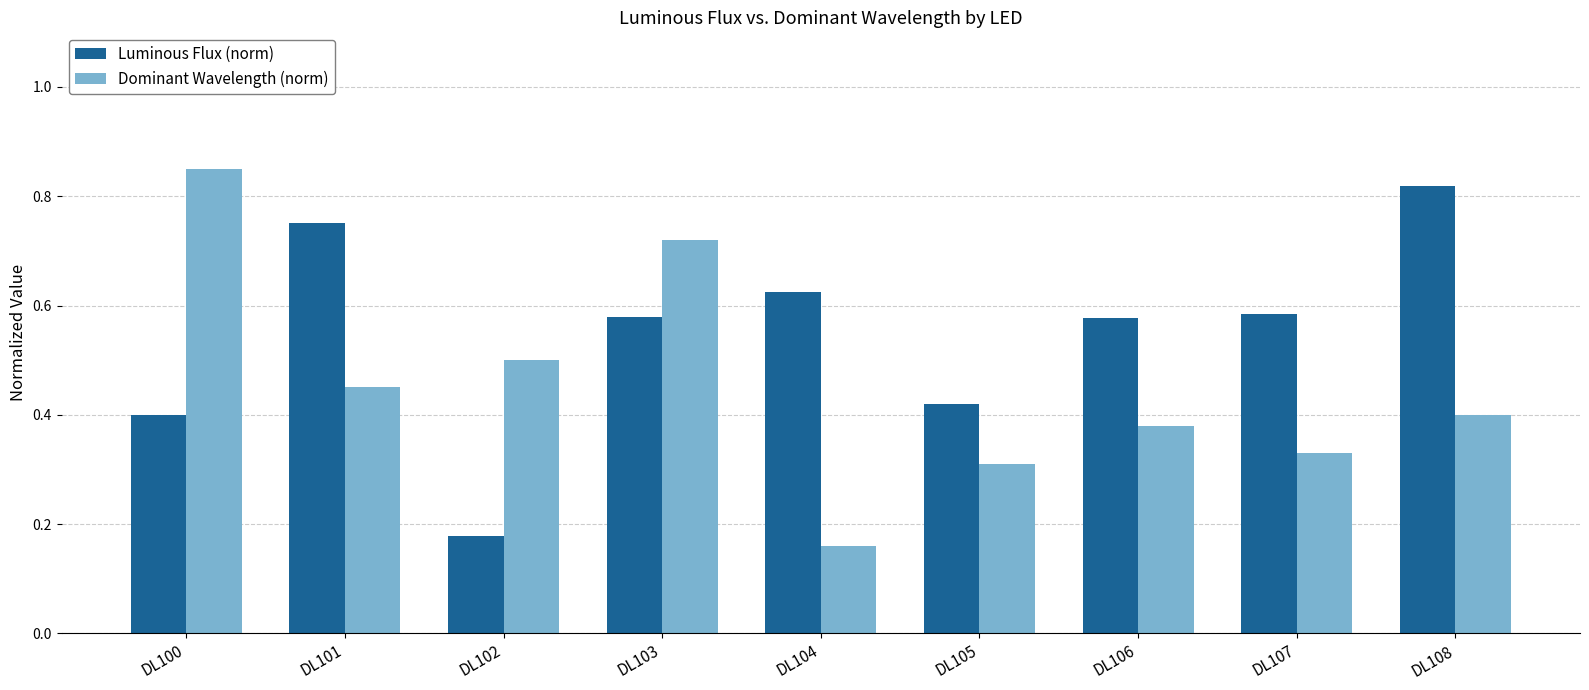

Rank the series at DL108 from highest to lowest value.

Luminous Flux (norm), Dominant Wavelength (norm)